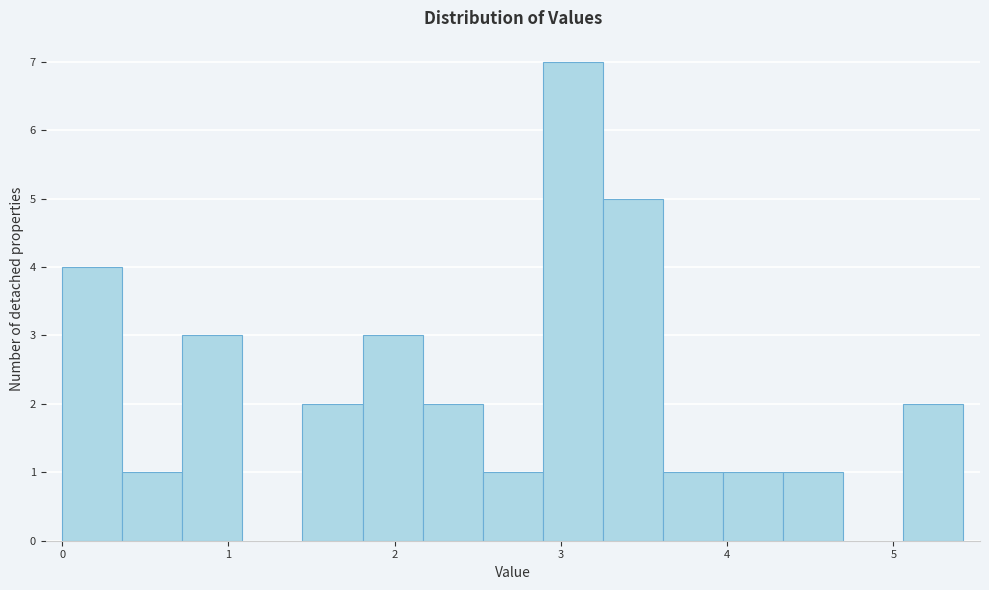

Around what value on the x-axis is the tallest bar? Give the approximate position of its centre, as read against the axis.

3.1